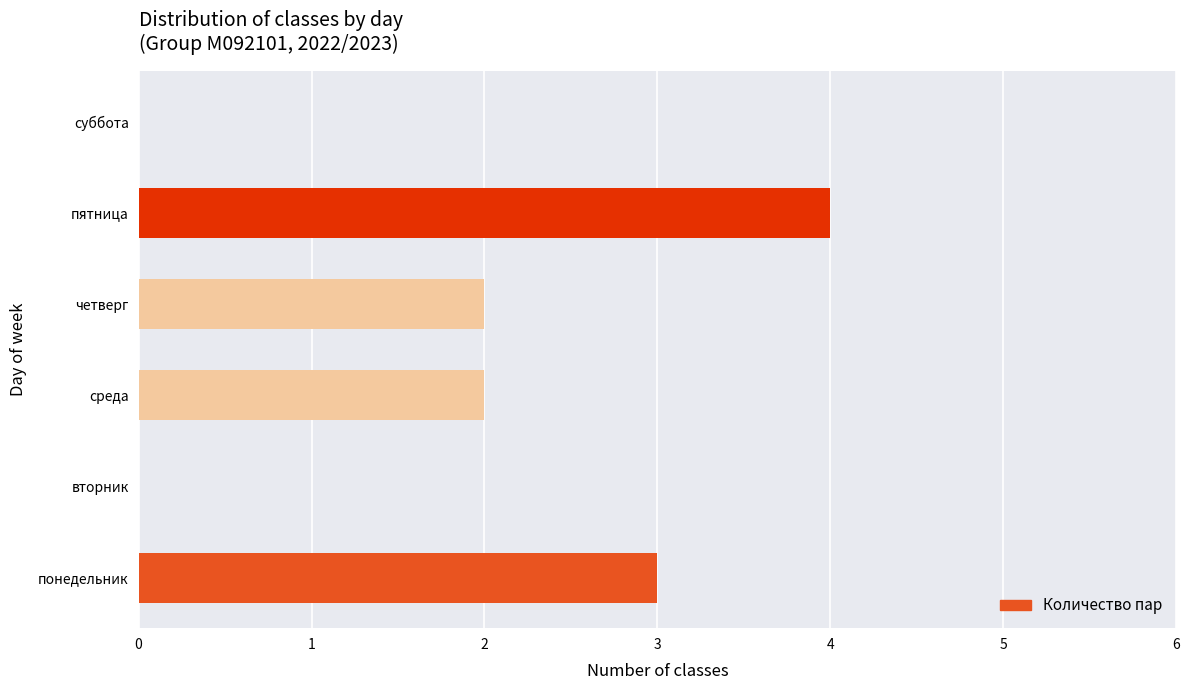

Which category has the highest value across all series?

пятница